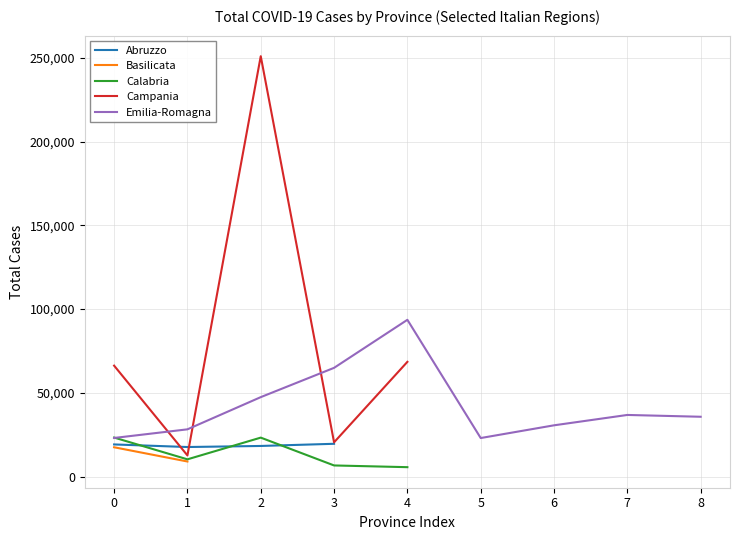

Is the value of Campania at Chieti/Matera/Catanzaro greater than the value of Basilicata at L'Aquila?

Yes